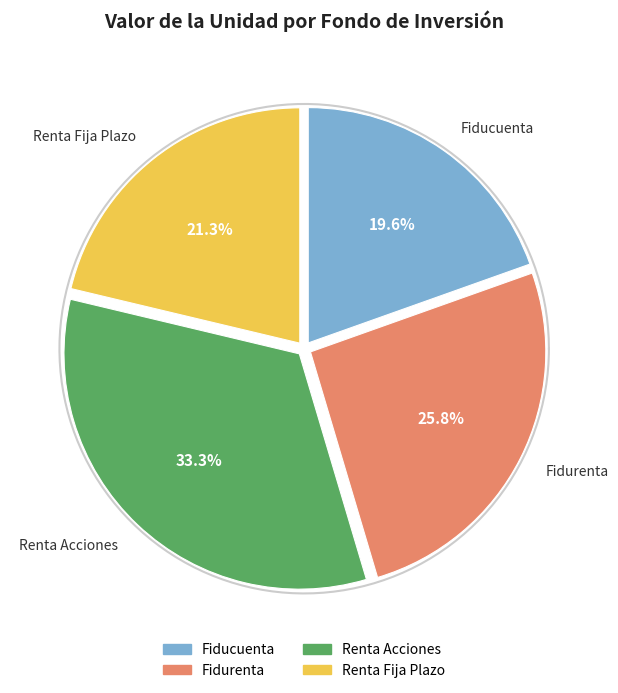

What percentage is the Fidurenta slice, to the nearest percent?

26%